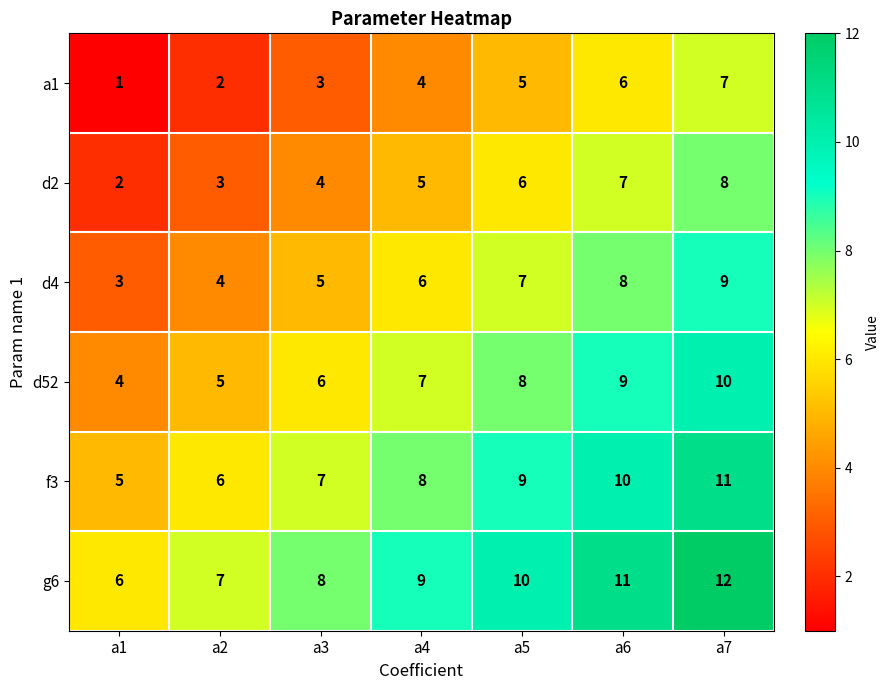

What is the difference between the highest and lowest values at a5?

5